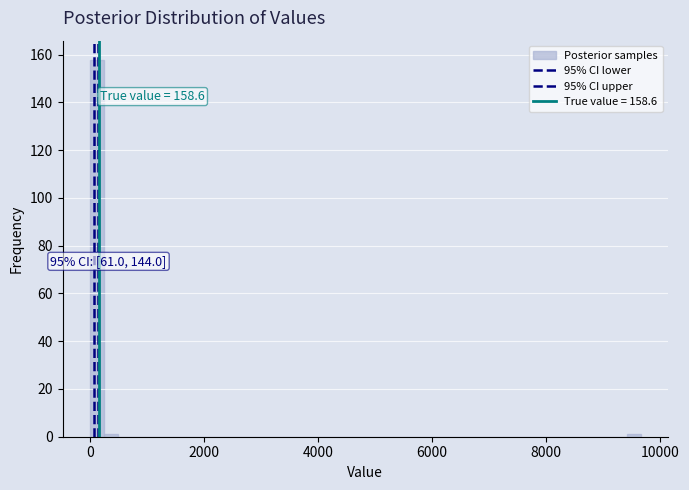

Around what value on the x-axis is the tallest bar? Give the approximate position of its centre, as read against the axis.

200